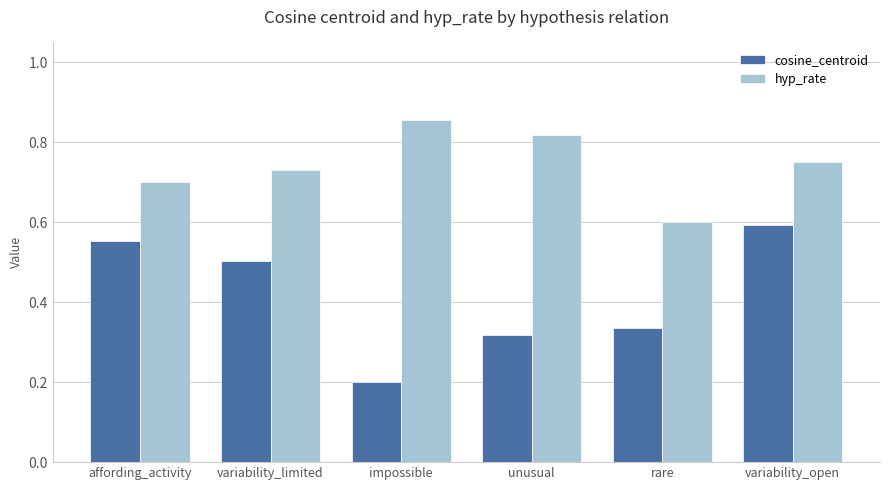

What is the average value of the cosine_centroid series?

0.4